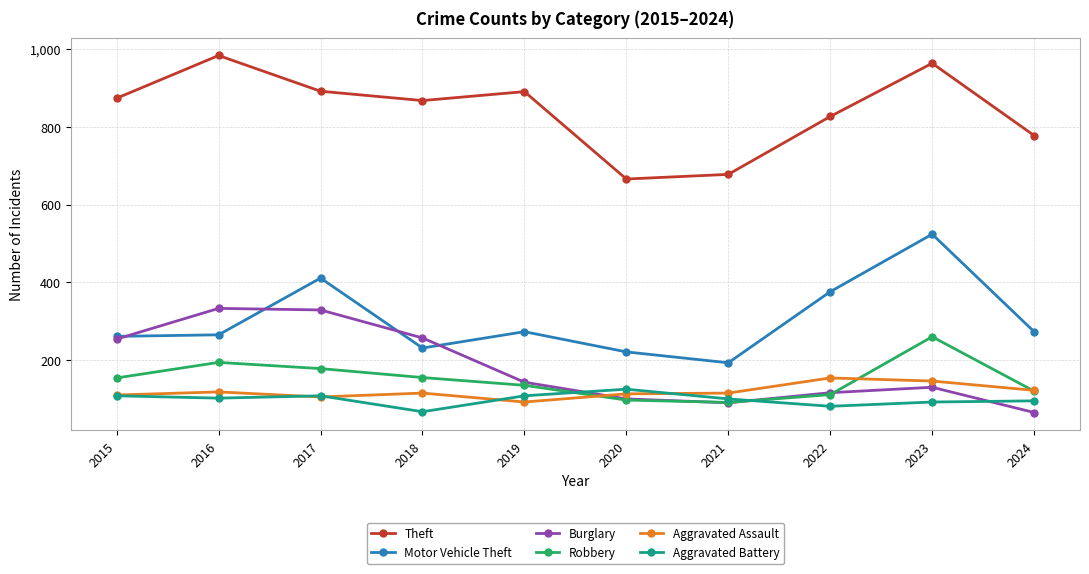

What is the sum of all Aggravated Assault values?

1190